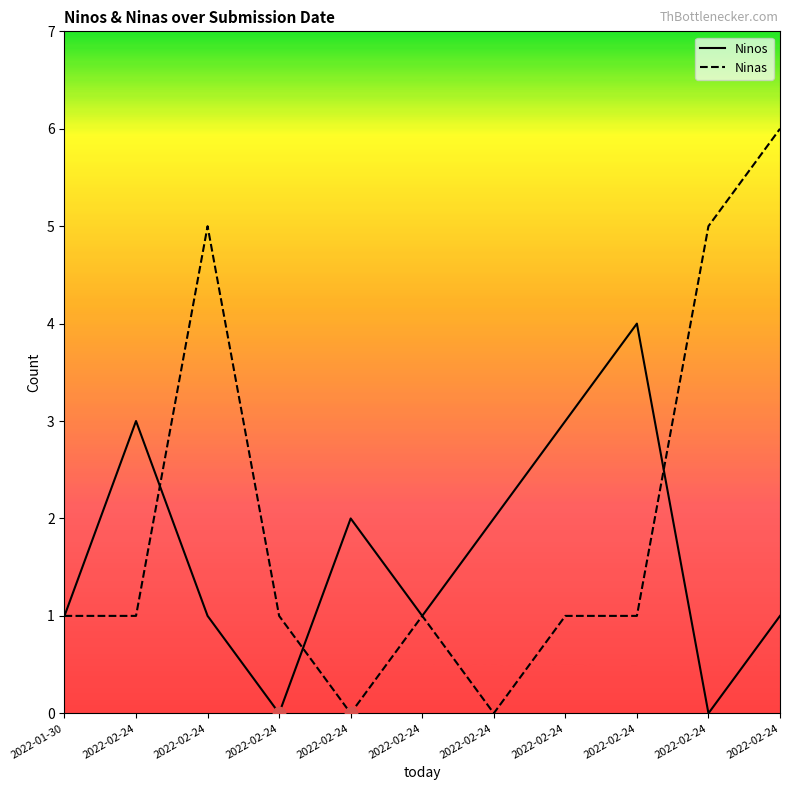

What is the total value across all series at 2022-02-24?

4